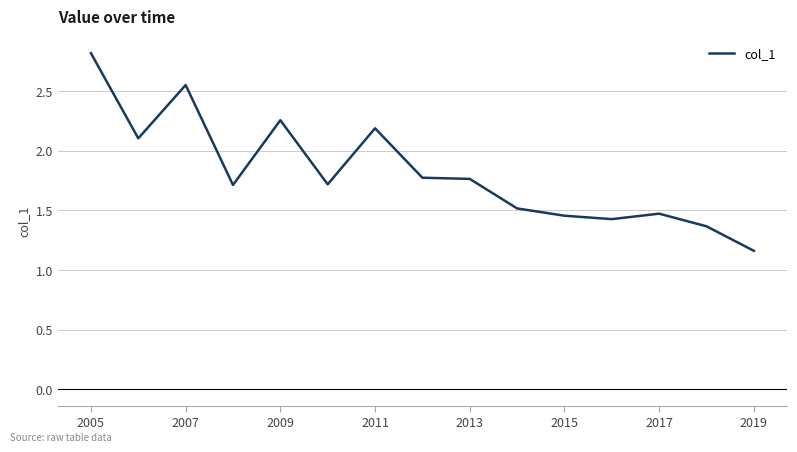

What is the greatest value displayed?

2.8